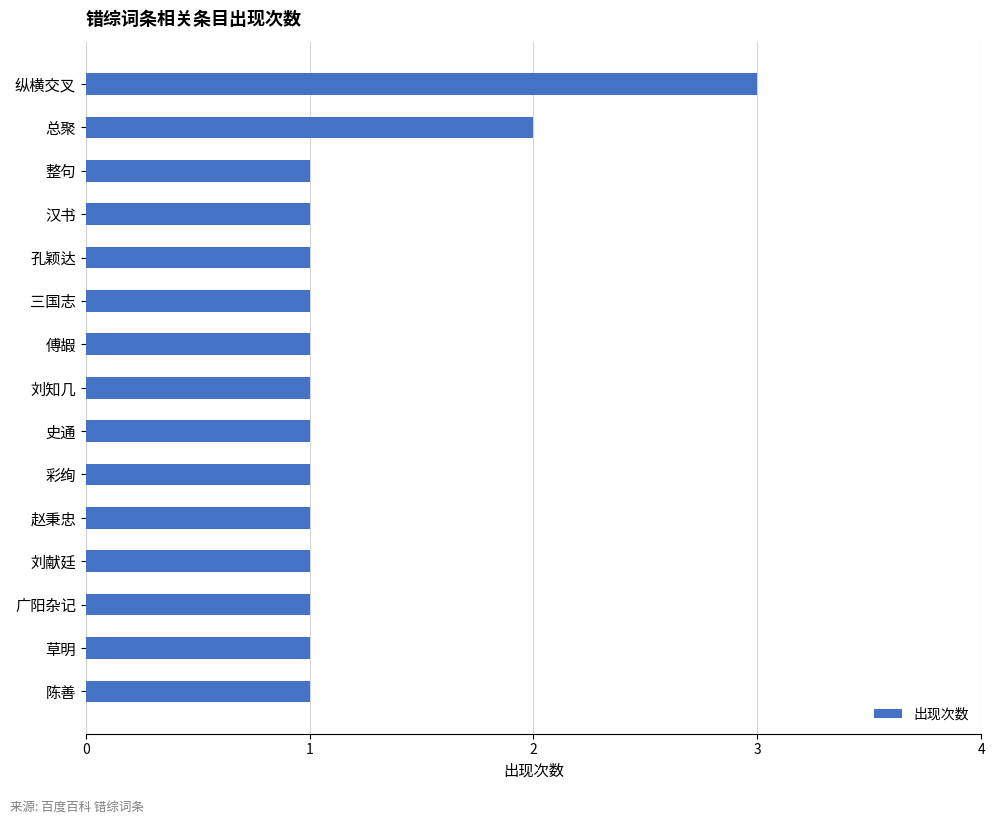

What is the ratio of the value at 傅嘏 to the value at 草明?

1.0